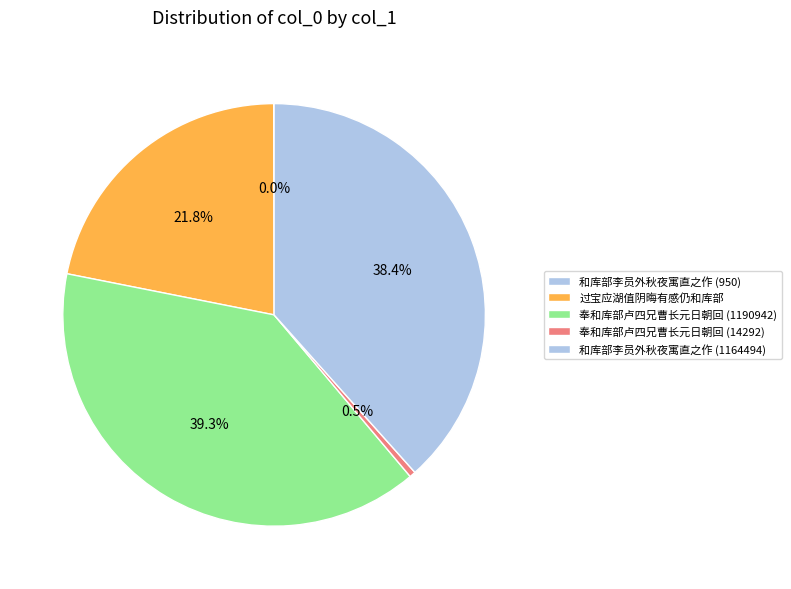

What is the largest slice in the pie chart?

奉和库部卢四兄曹长元日朝回 (1190942)